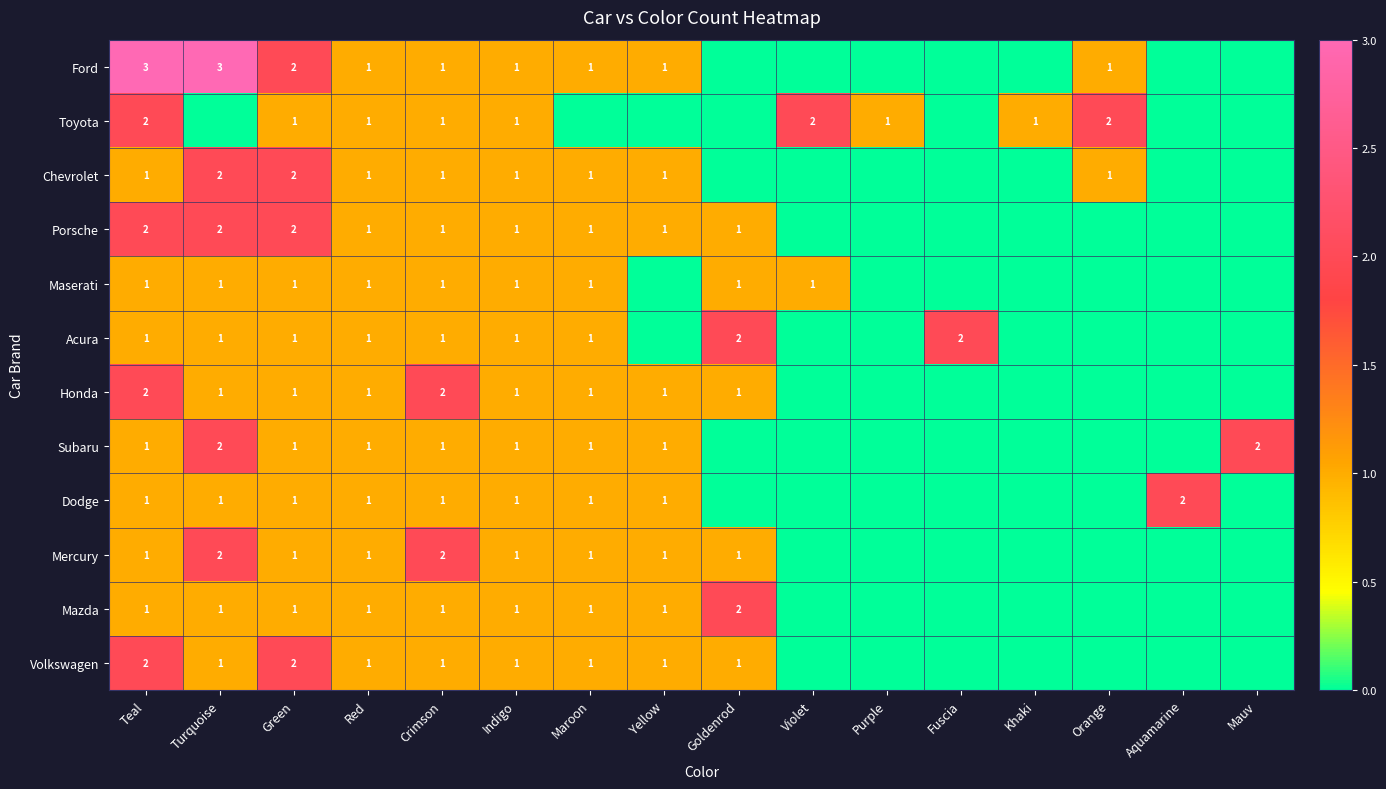

The value of Chevrolet at Yellow is 0. True or false?

False